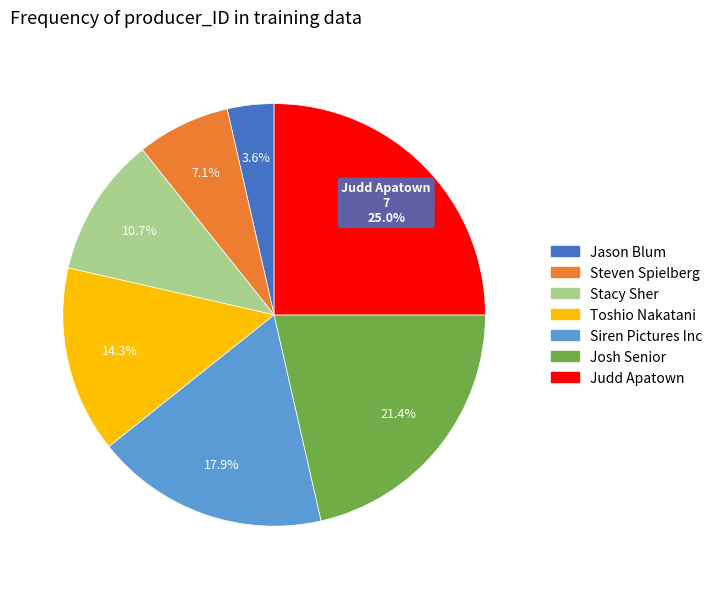

Which category has the smallest portion of the pie?

Jason Blum